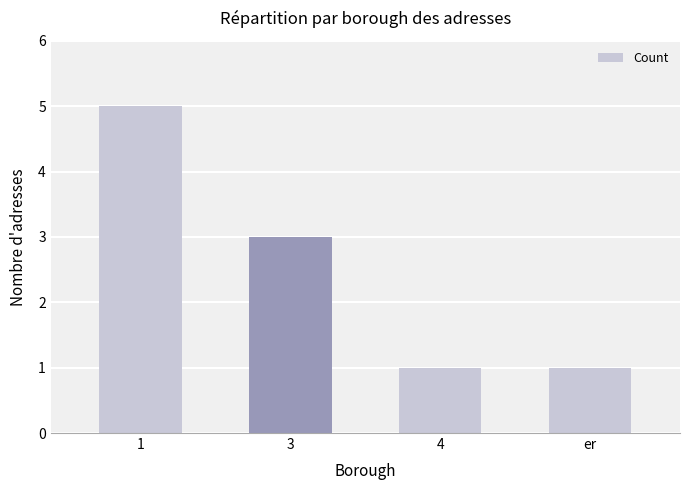

How many data points are less than 3?

2